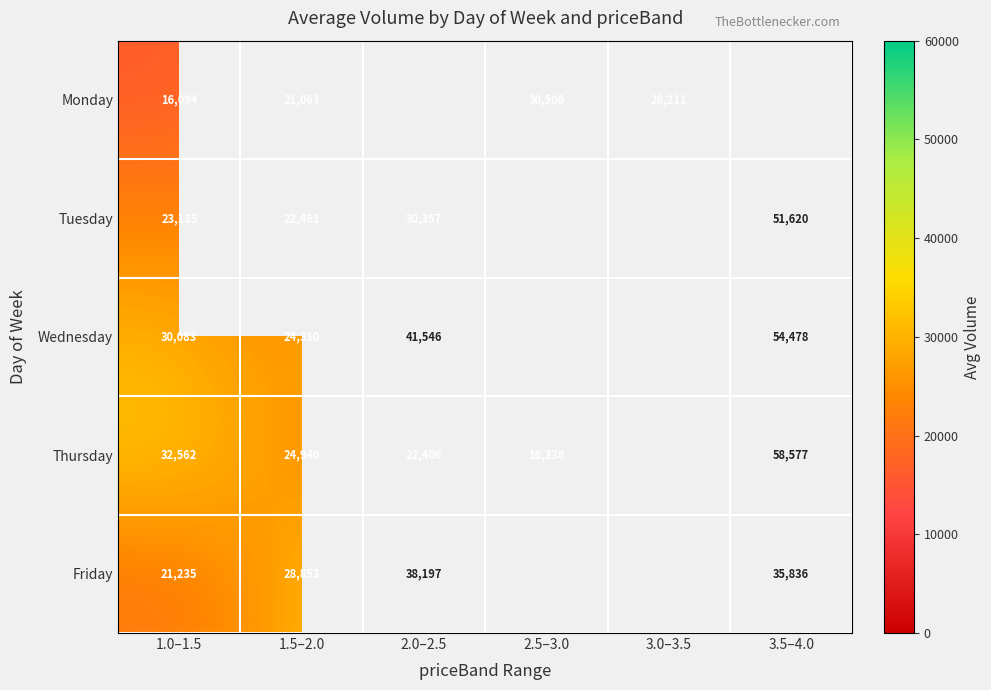

What is the maximum value for Wednesday?

54478.0